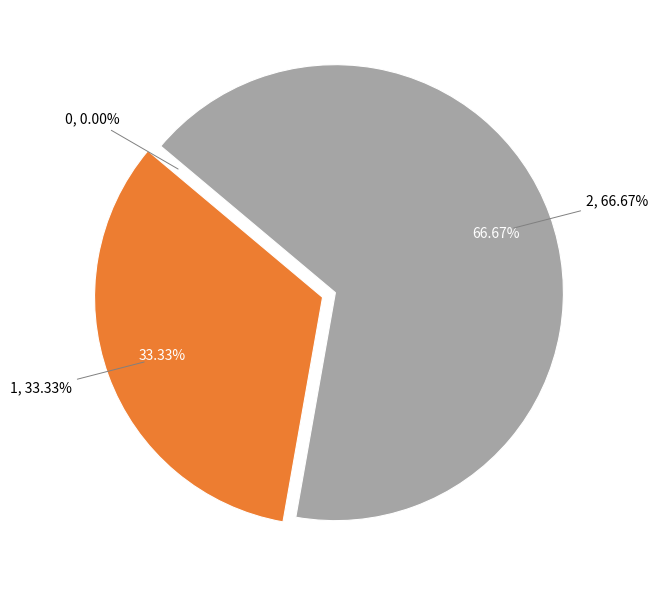

Is it true that 0 is 11% of the pie?

False